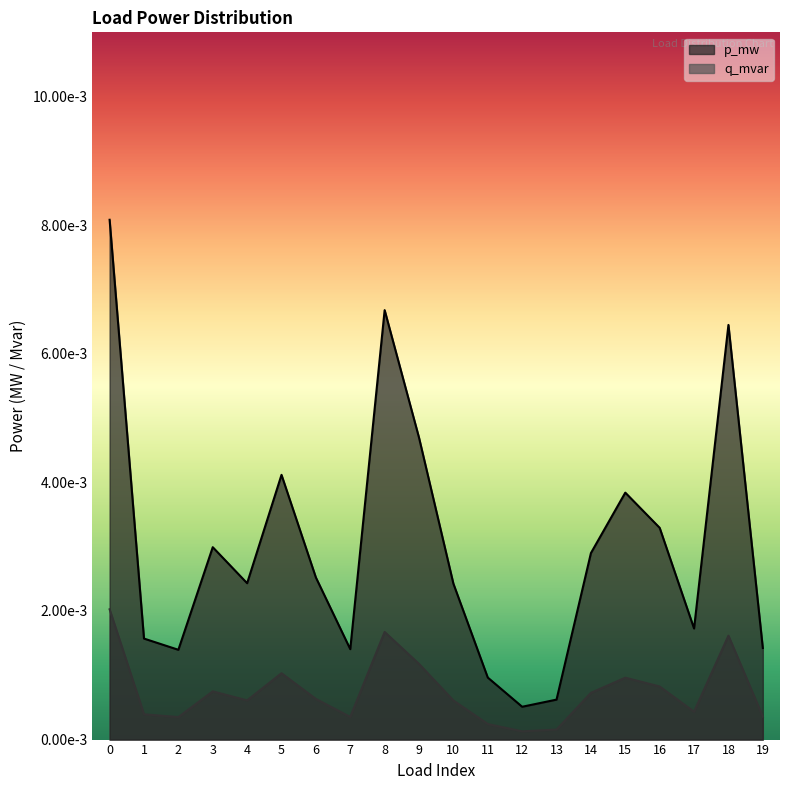

The q_mvar series shows 0.0 at 7. True or false?

False